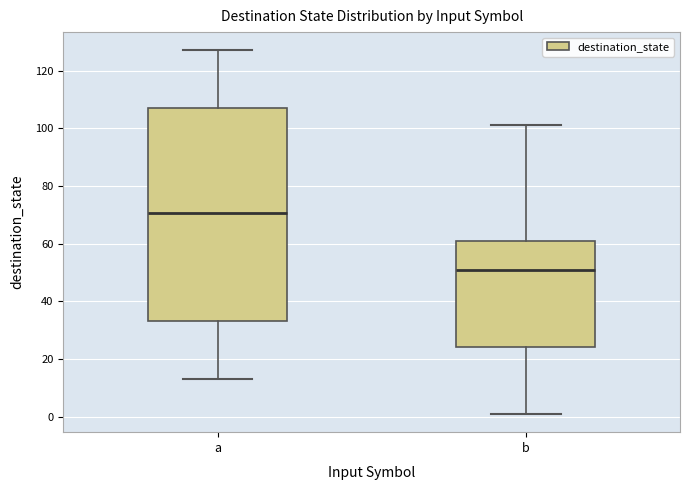

Where does the median line of the box for b sit on the y-axis? The values are not printed on the chart, so give them approximately, as read against the axis.

52